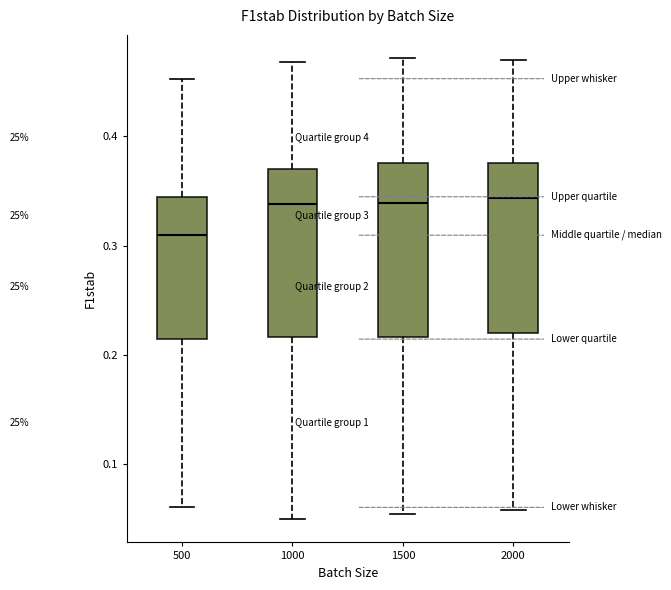

Which box has the lowest median line?

500